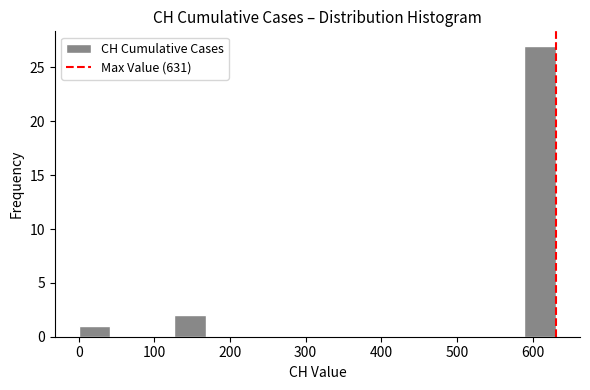

What is the height of the bar covering 0 to 40 on the x-axis? Neither the bar edges nor the heights are printed on the chart, so give them approximately, as read against the axes.

1